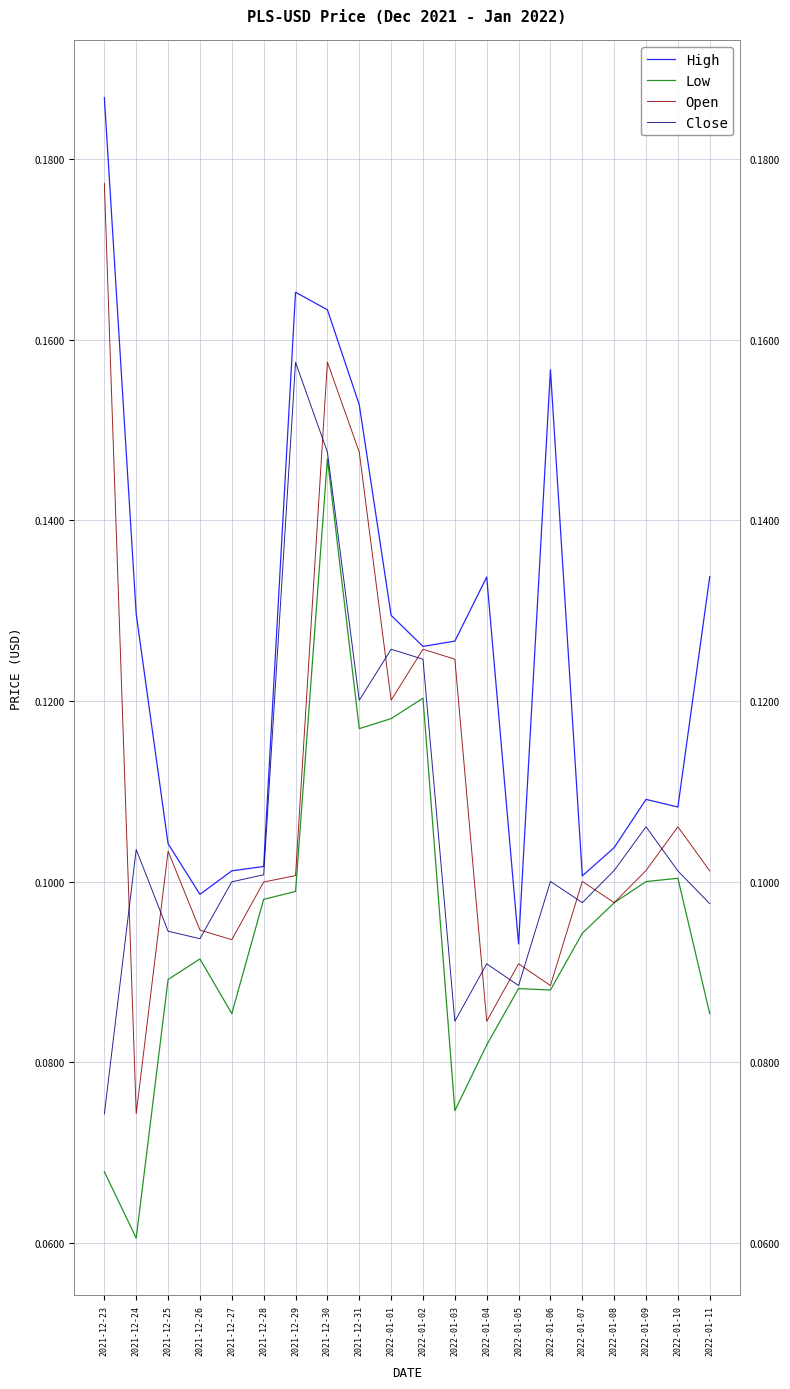

What position from the right is 2022-01-04?

8